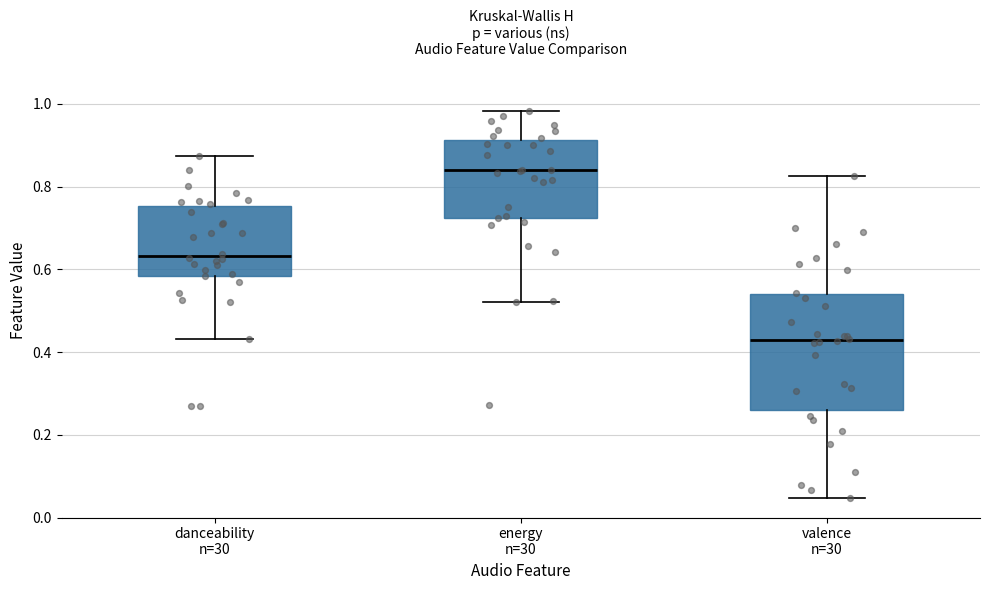

Reading left to right, transcribe this box plot: for each box, give where its median line is, the range the box spans, and where its two whiskers end, as read against the y-axis. The values are not printed on the chart, so give them approximately, as read against the axis.

danceability n=30: median 0.64, box 0.58 to 0.76, whiskers 0.44 to 0.88
energy n=30: median 0.84, box 0.72 to 0.92, whiskers 0.52 to 0.98
valence n=30: median 0.42, box 0.26 to 0.54, whiskers 0.04 to 0.82